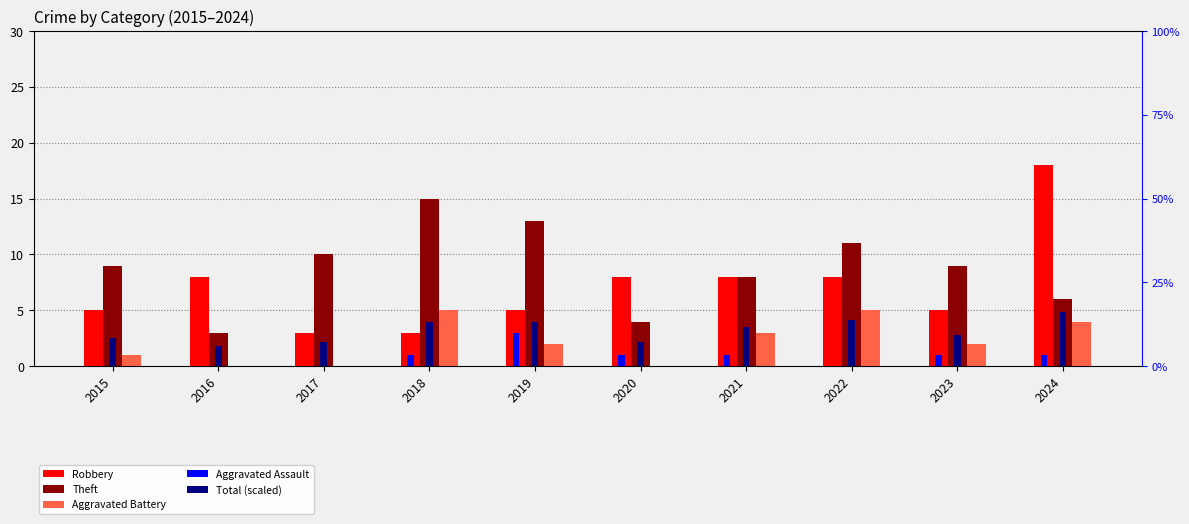

What is the lowest value of the Total (scaled) series?

1.8